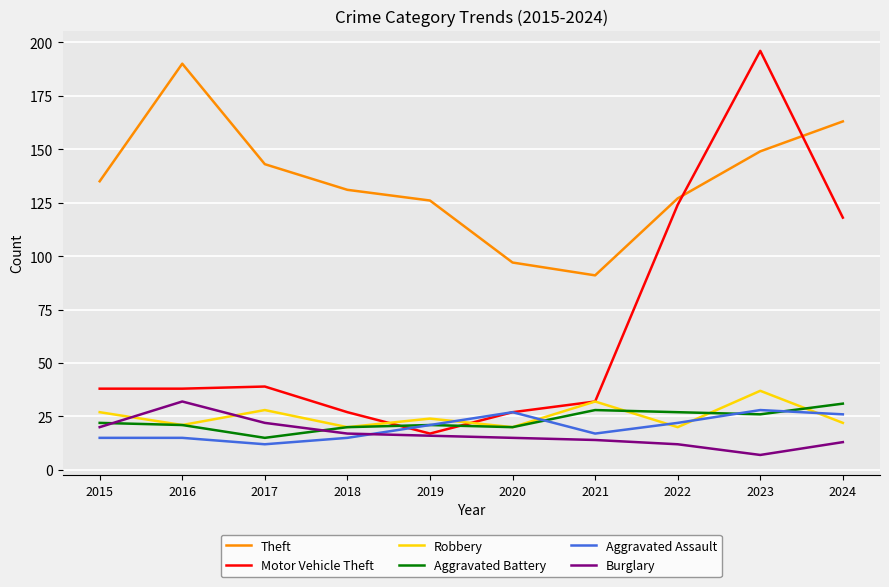

True or false: Robbery has a value of 37 at 2023.

True